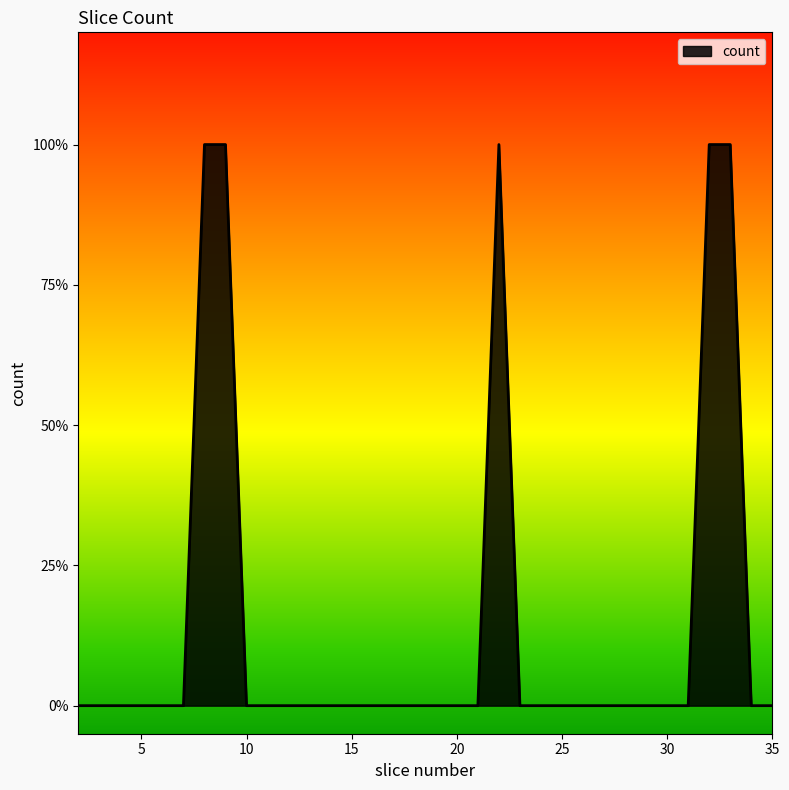

Reading left to right, list all the values displayed in this chart.

2=0	3=0	4=0	5=0	6=0	7=0	8=1	9=1	10=0	11=0	12=0	13=0	14=0	15=0	16=0	17=0	18=0	19=0	20=0	21=0	22=1	23=0	24=0	25=0	26=0	27=0	28=0	29=0	30=0	31=0	32=1	33=1	34=0	35=0